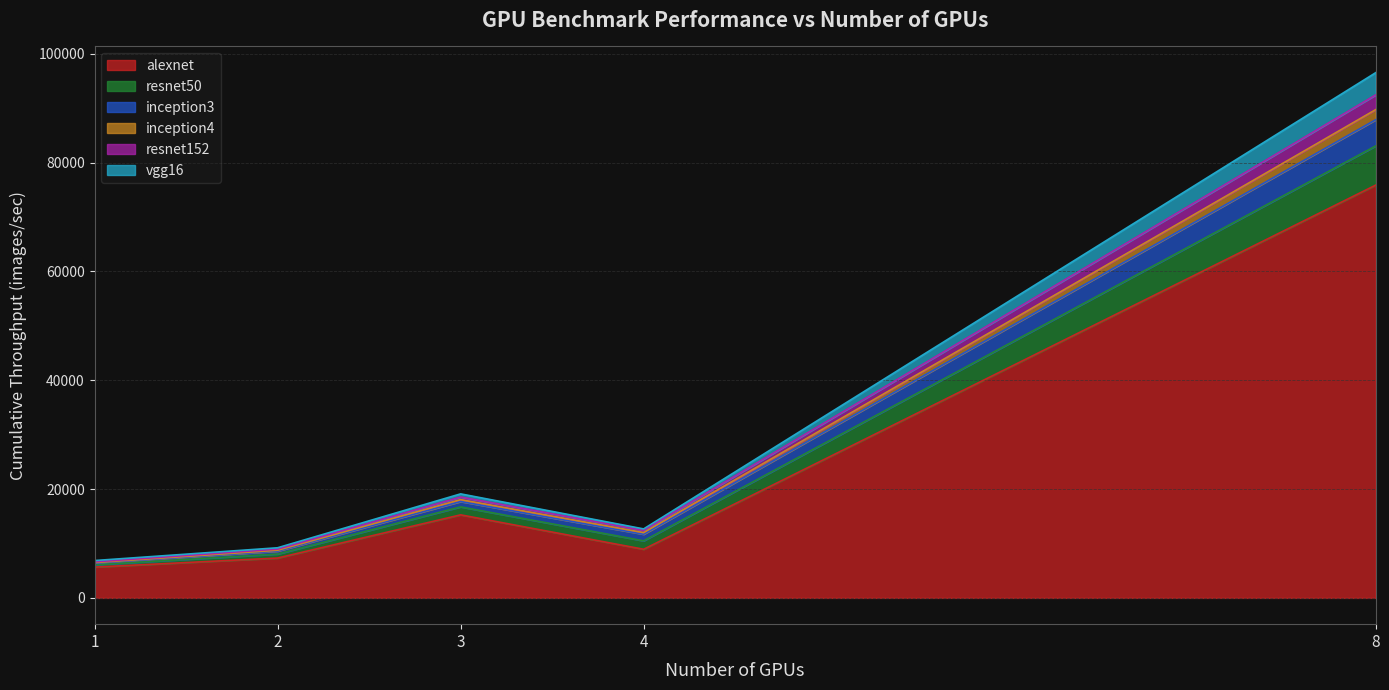

What is the value of the resnet50 point at the 3rd from the left?

1465